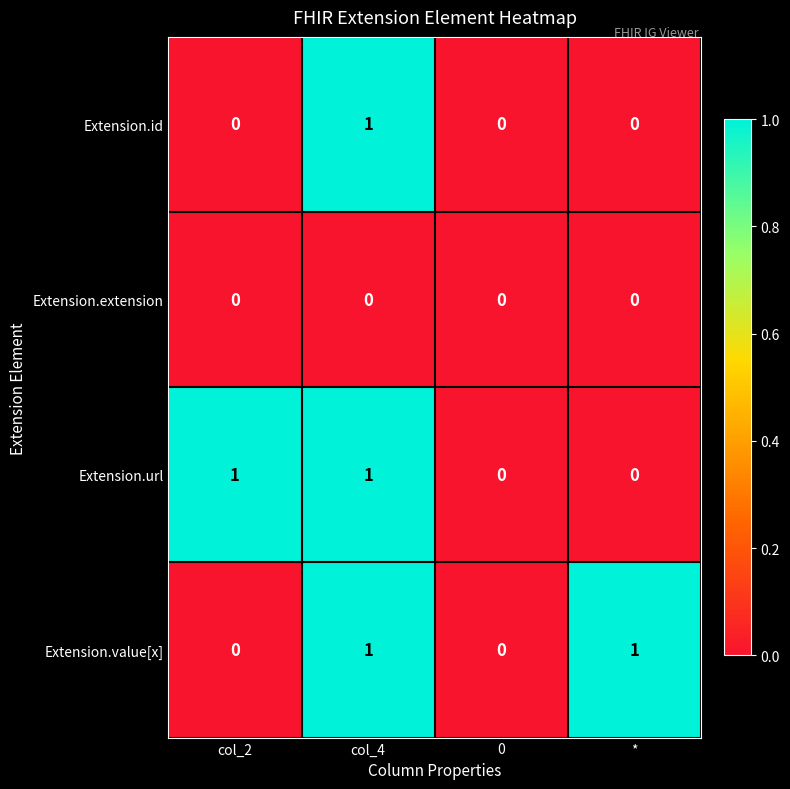

Is it true that Extension.value[x] equals 1 at *?

True